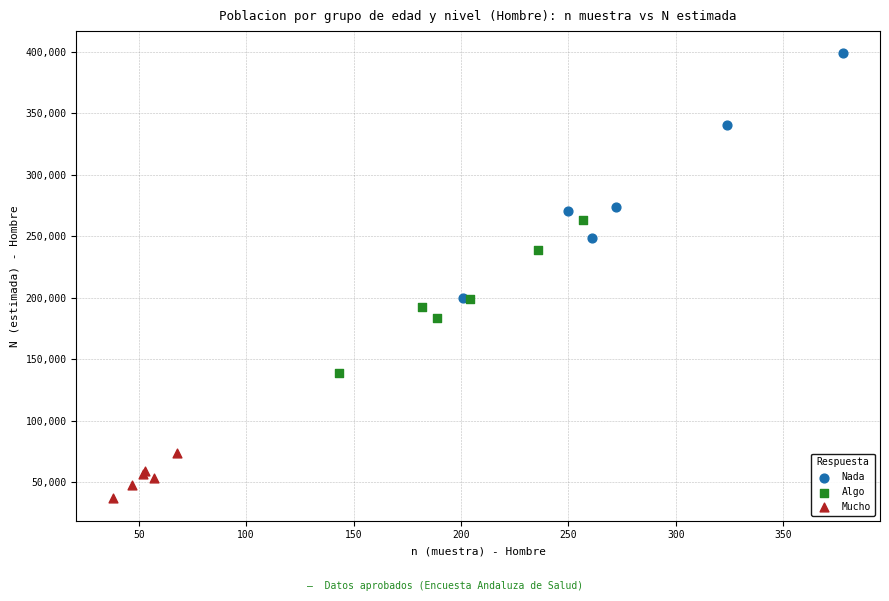

Which series contains the lowest Y value?

Mucho